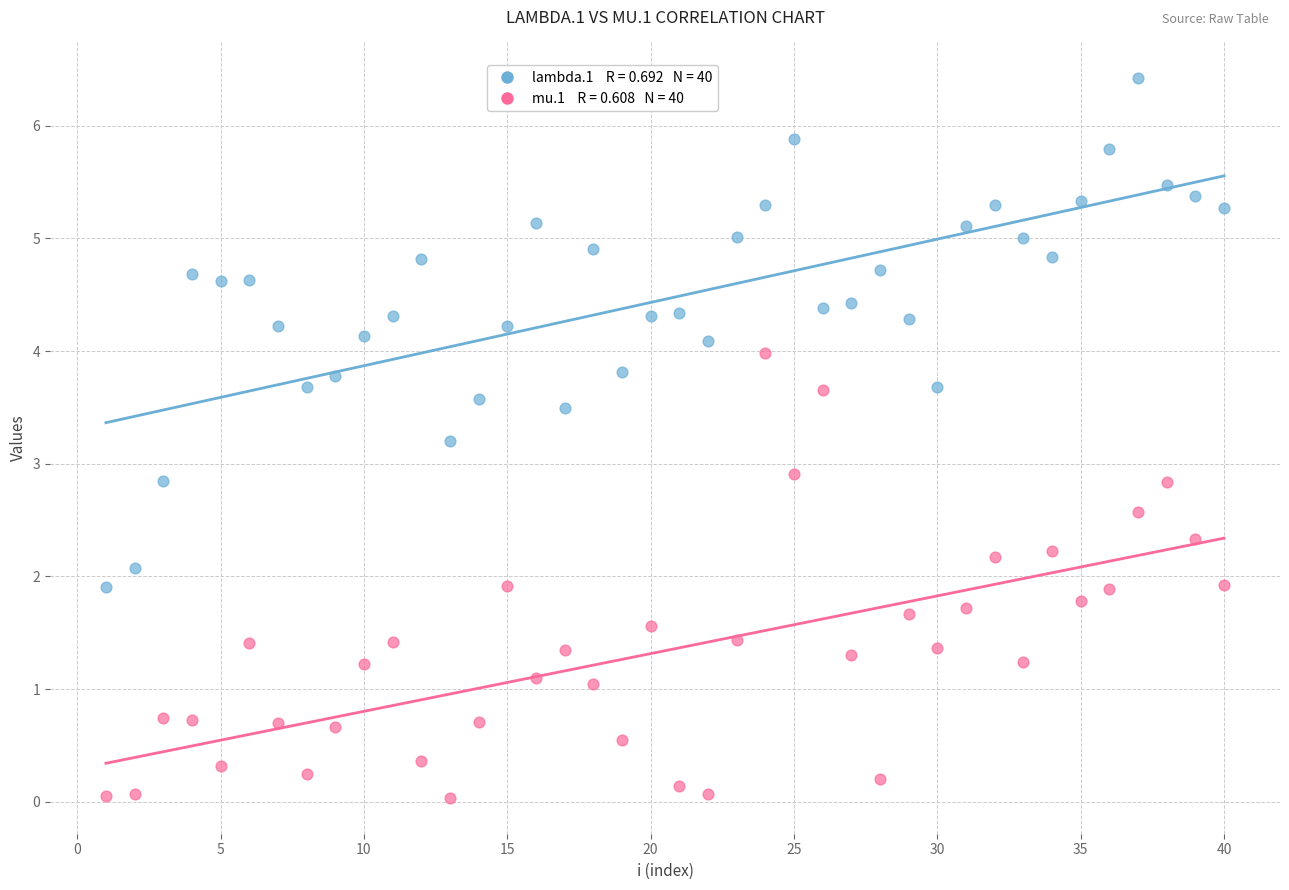

Across all data points, what is the range of X values (max minus min)?

39.0